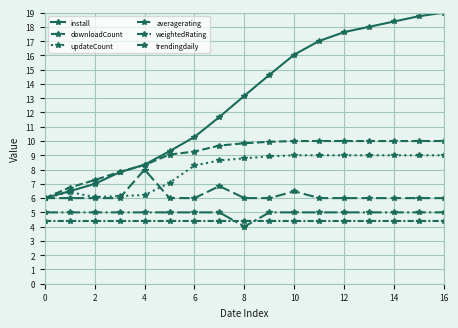

How many categories are shown in the chart?

17